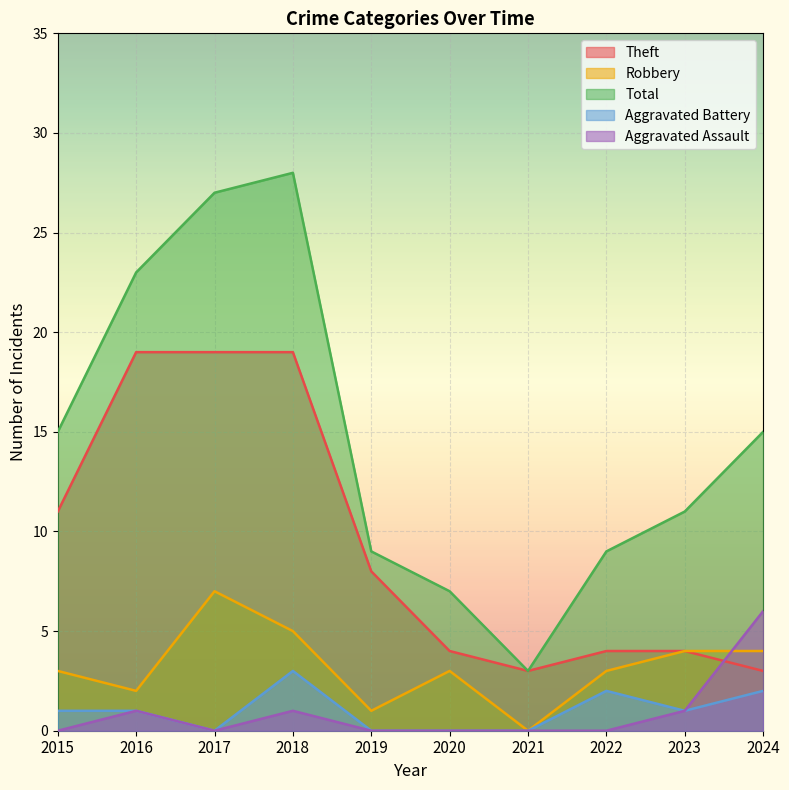

Which series has the widest spread of values?

Total